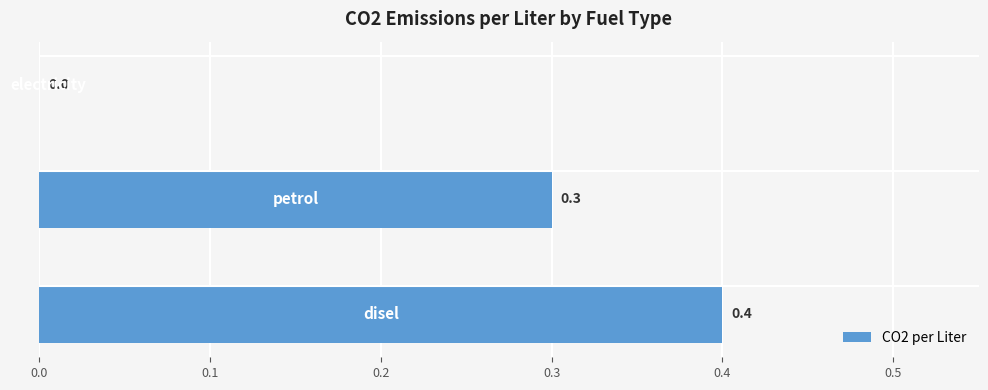

What is the sum of all values?

0.7